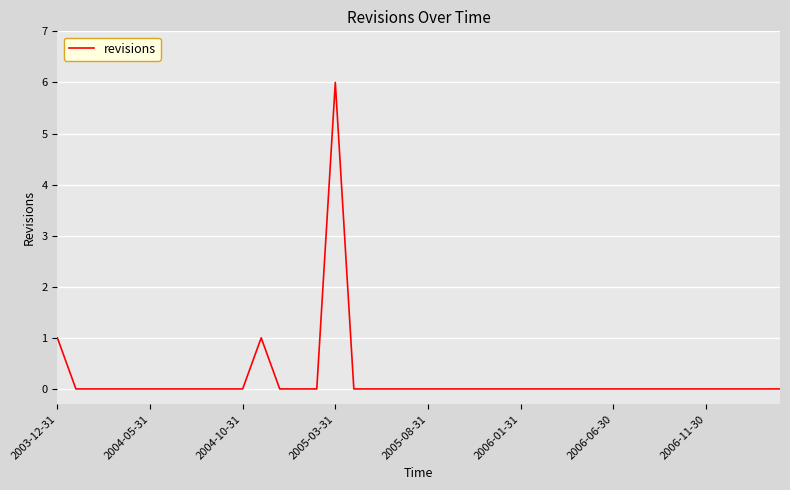

What is the greatest value displayed?

6